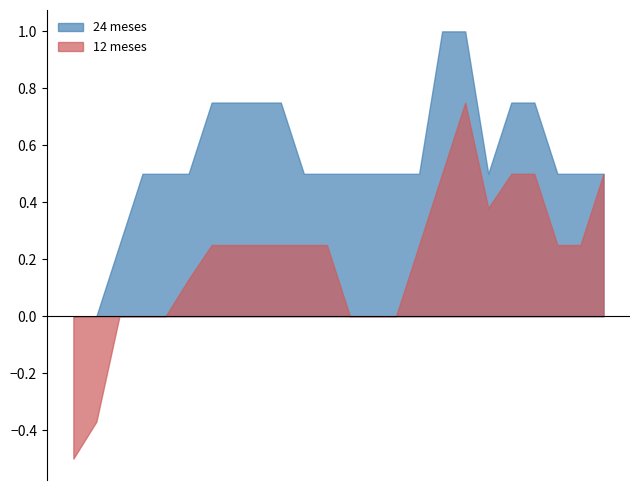

What is the minimum value shown in the chart?

-0.5